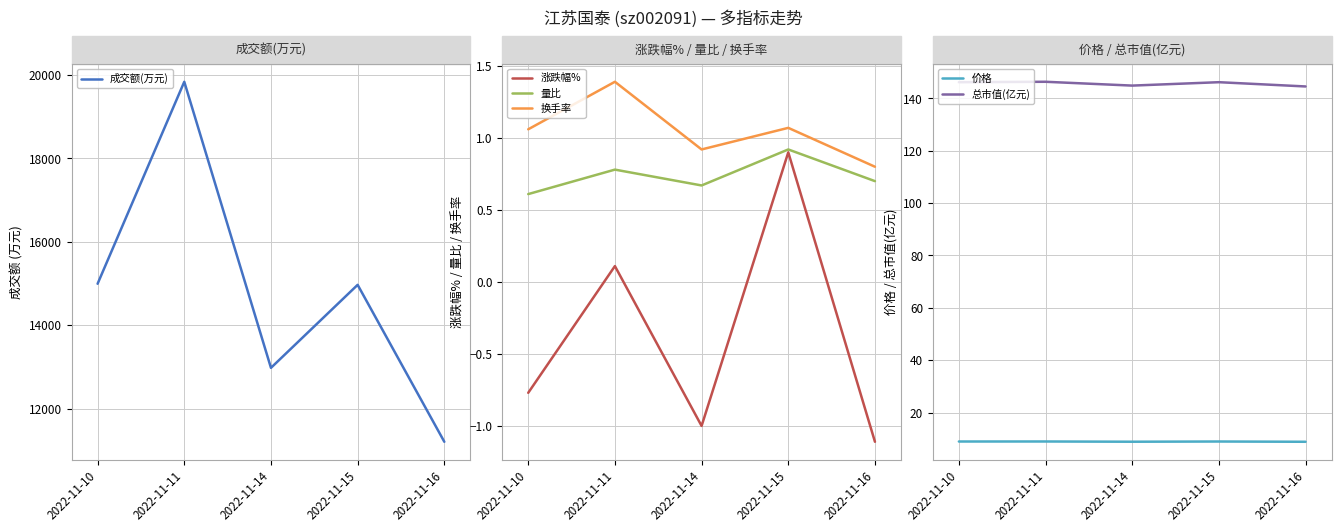

What is the lowest value of the 量比 series?

0.6